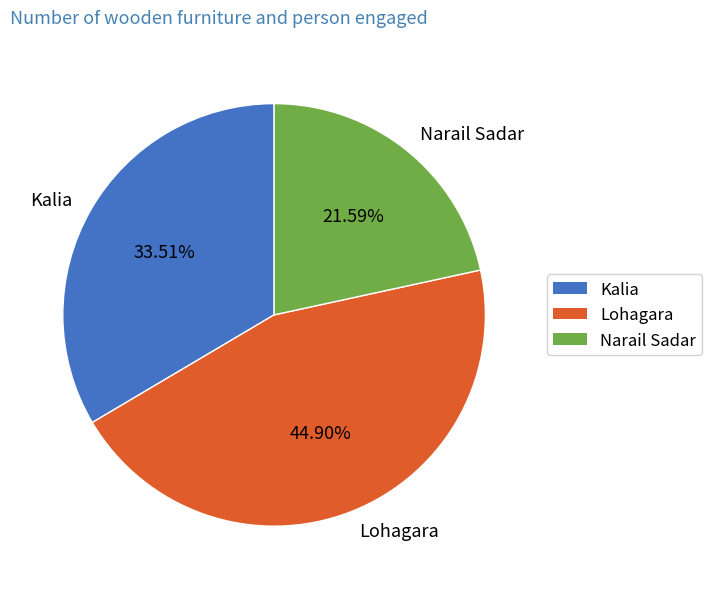

How many segments does this pie chart have?

3